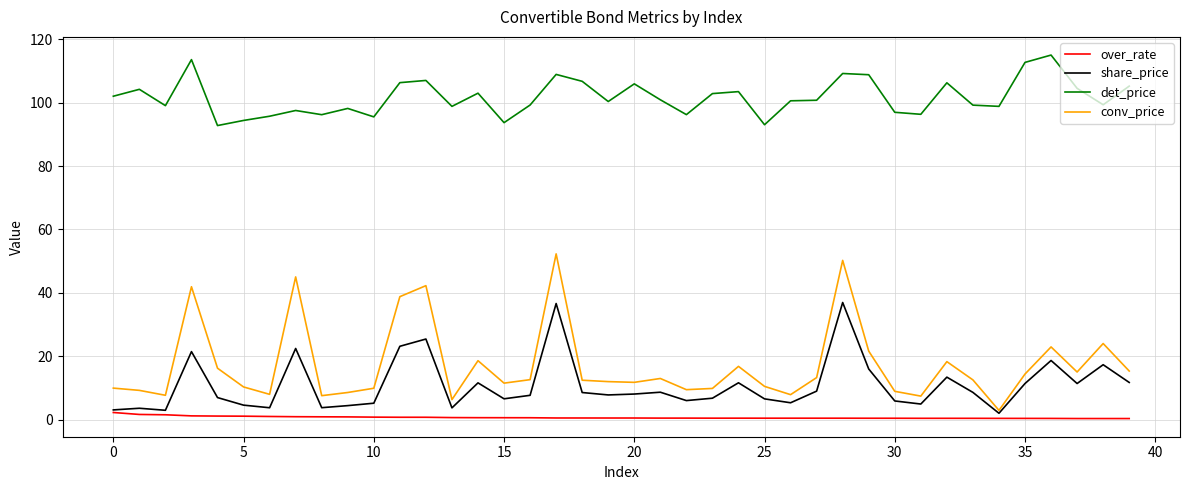

Which series has the largest total across all categories?

det_price